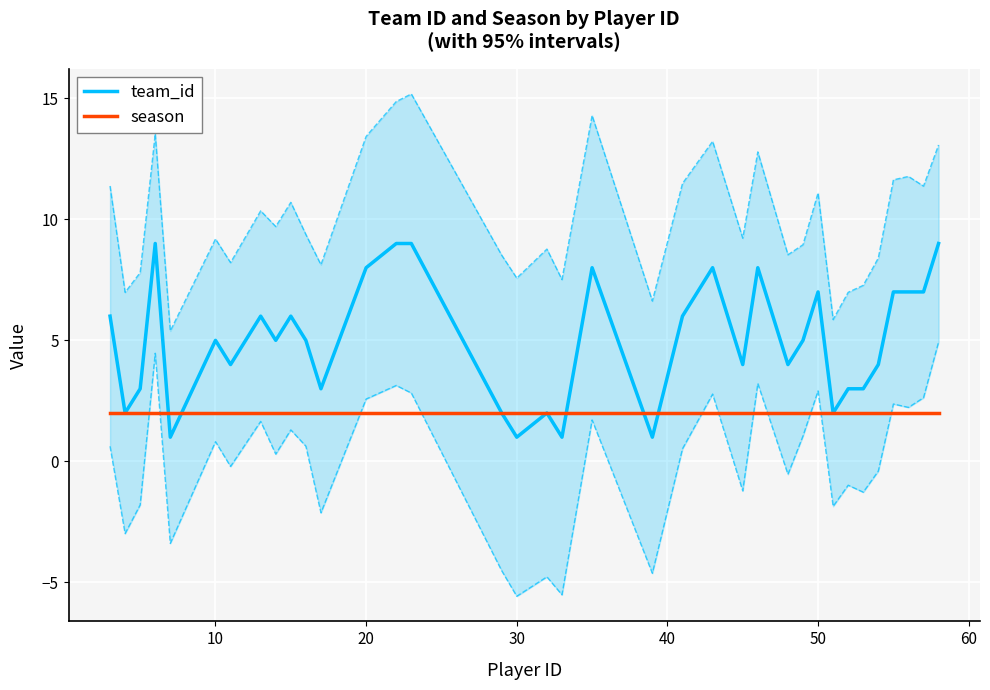

True or false: season has a value of 3 at 10.

False